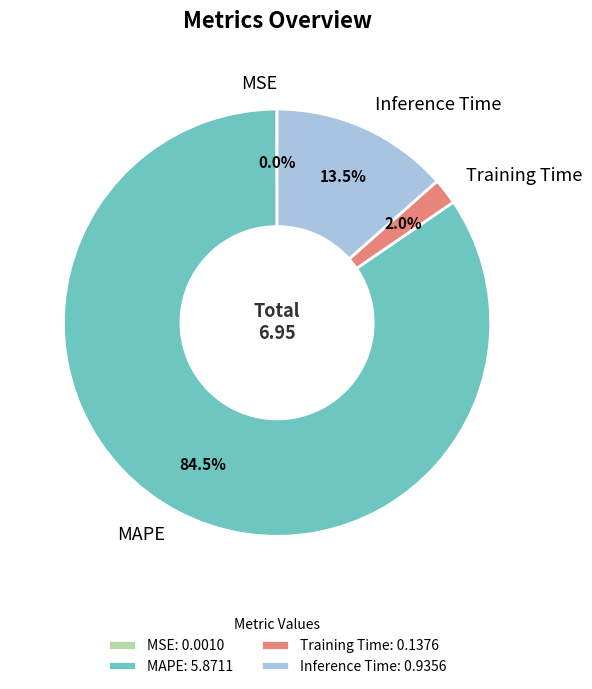

What is the majority slice?

MAPE